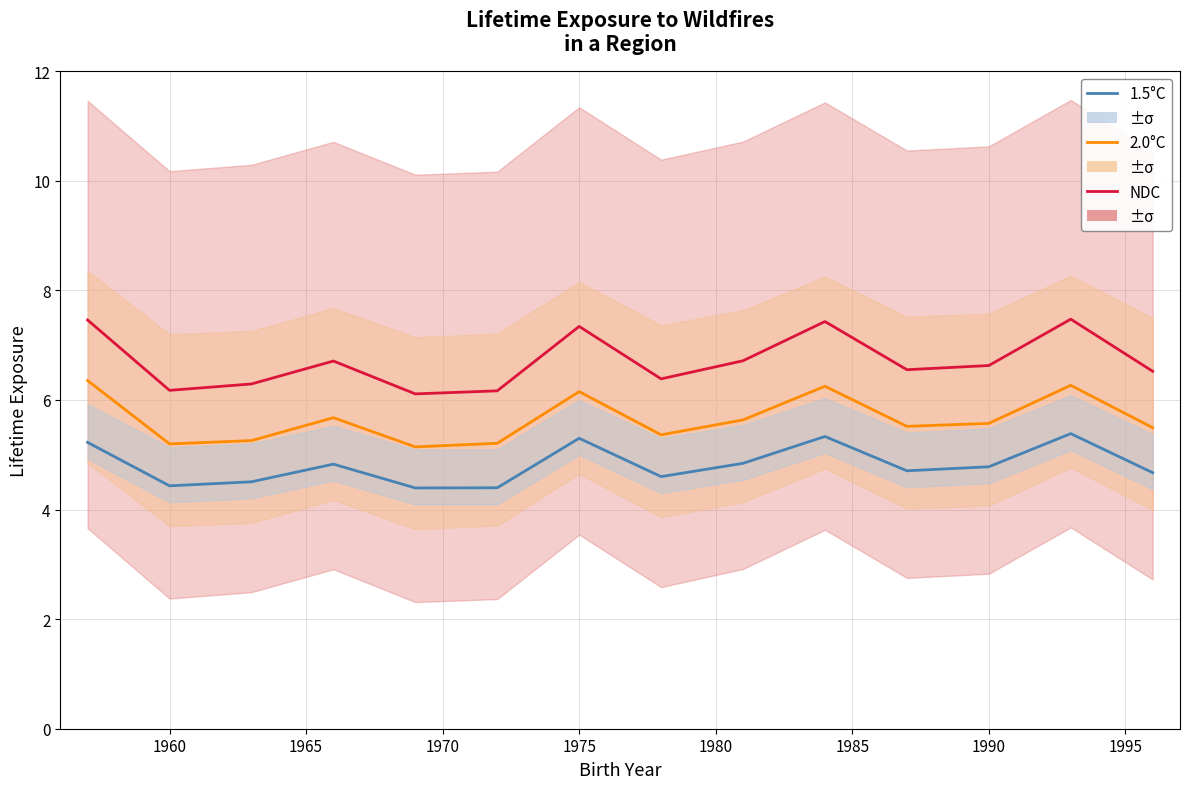

True or false: 2.0°C has a value of 8.4 at 1985.

False